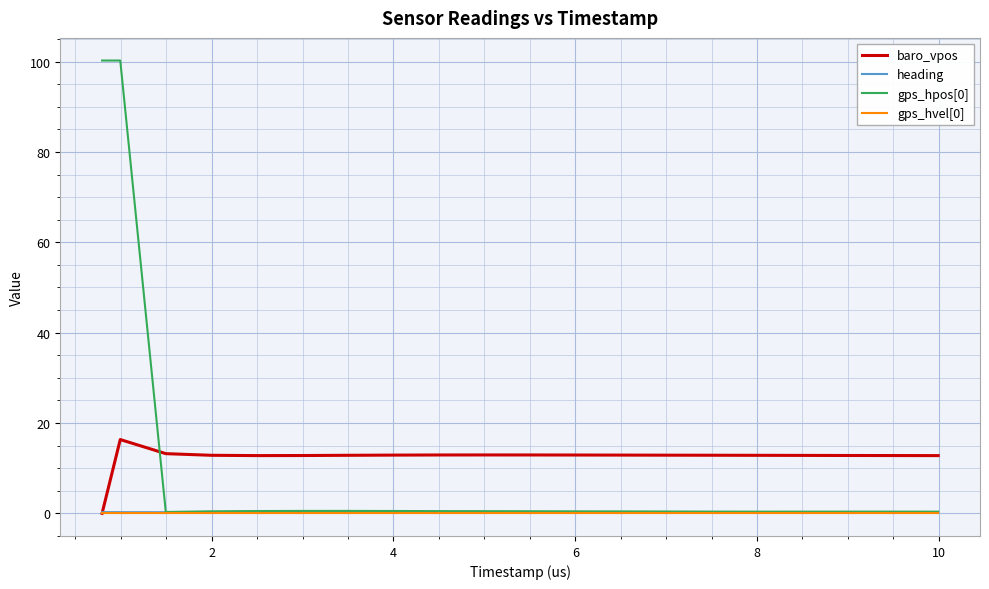

What is the sum of all gps_hpos[0] values?

208.3